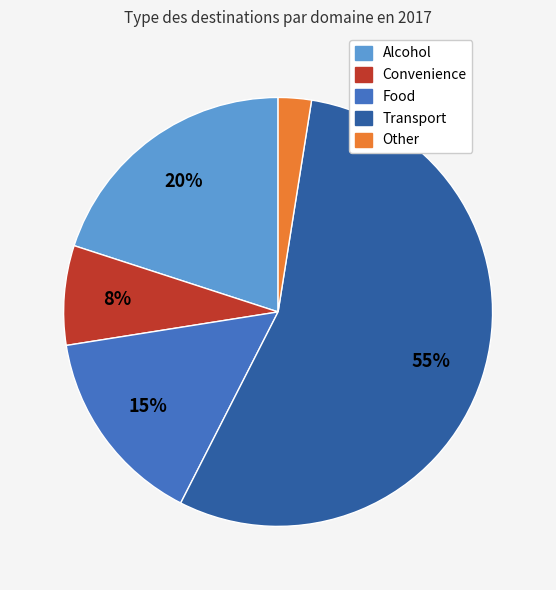

Rank the categories by value from lowest to highest.

Other, Convenience, Food, Alcohol, Transport